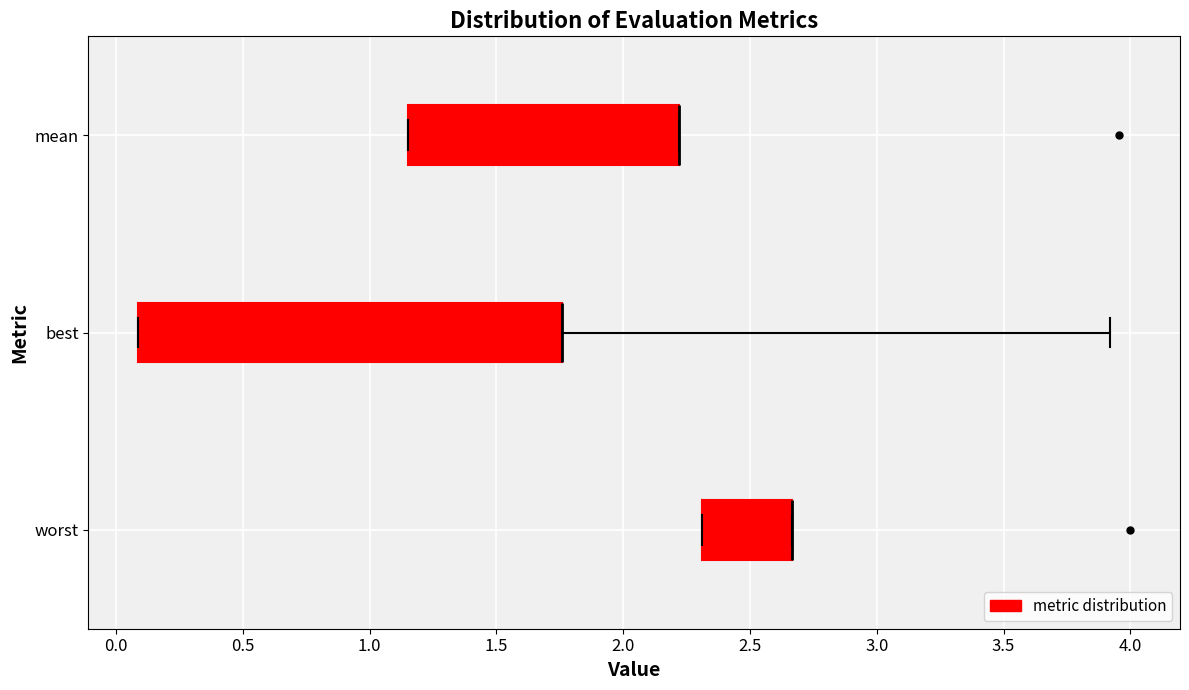

Comparing the boxes themselves (not the whiskers), which one is the widest?

best